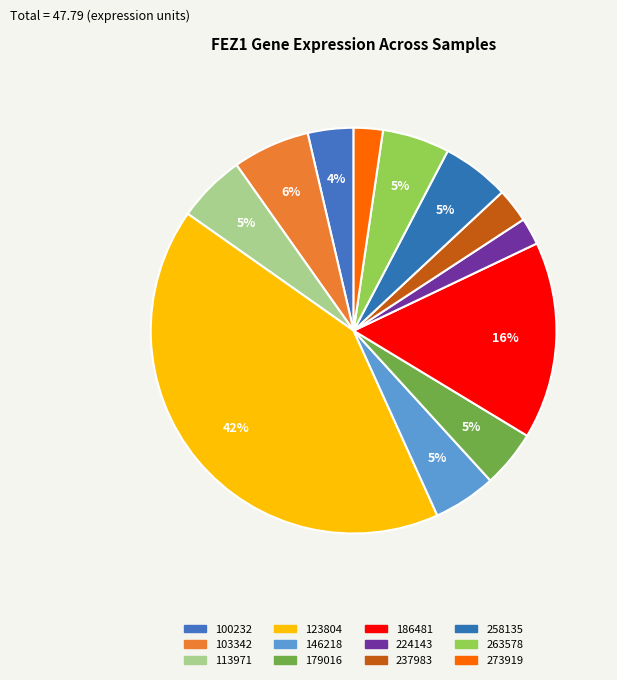

Is 100232 the majority of the pie?

No